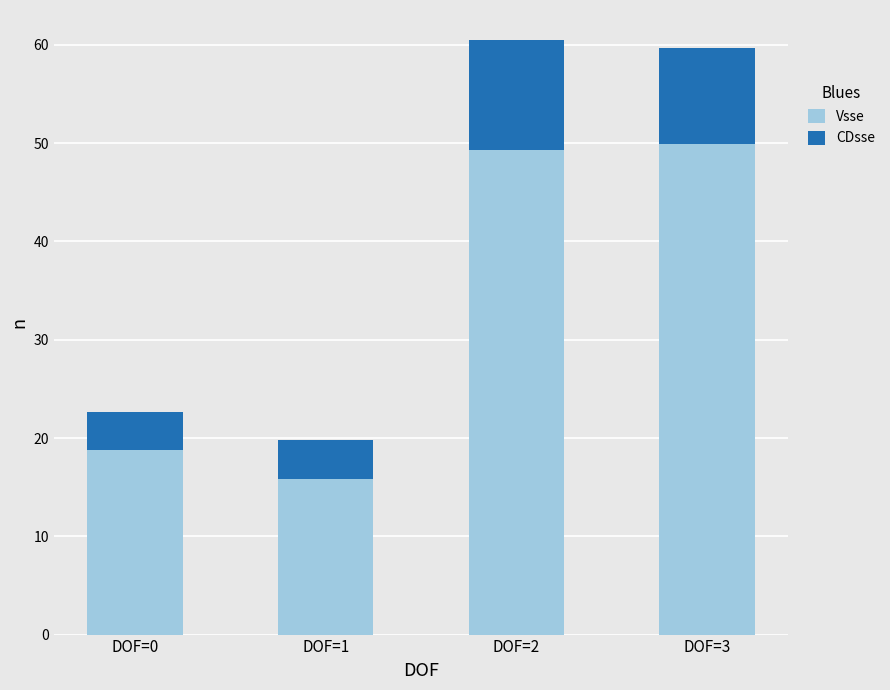

What is the difference between the maximum and minimum values in the Vsse series?

34.0